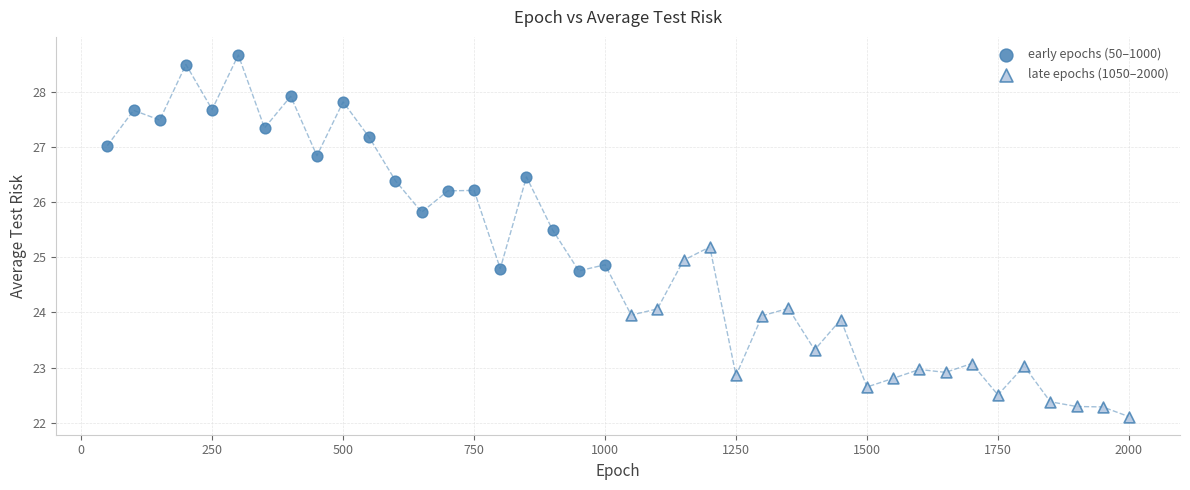

Which series reaches the maximum Y coordinate?

early epochs (50–1000)